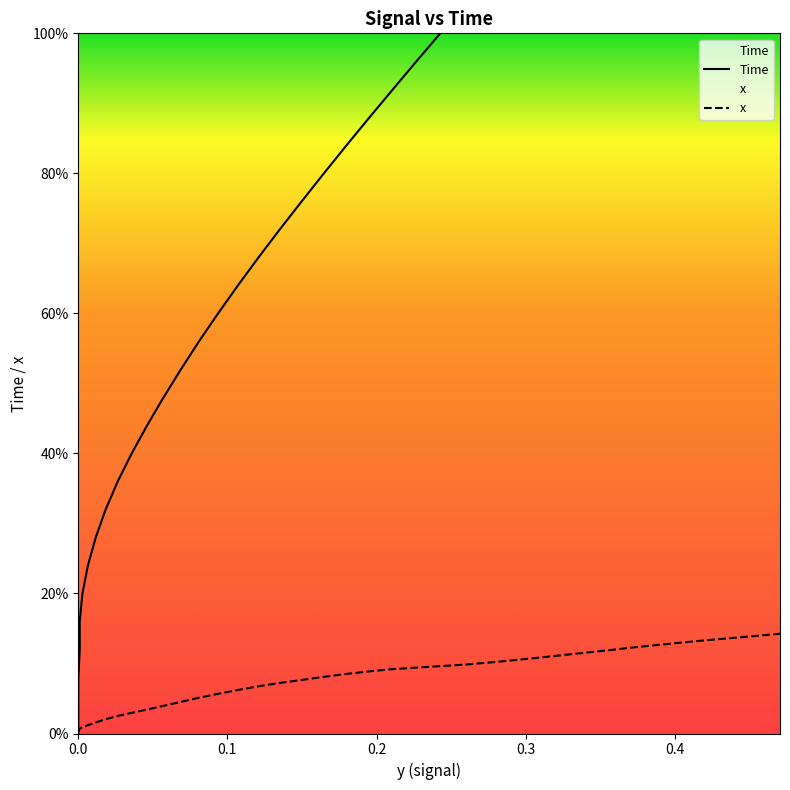

True or false: Time and x intersect in this chart.

False